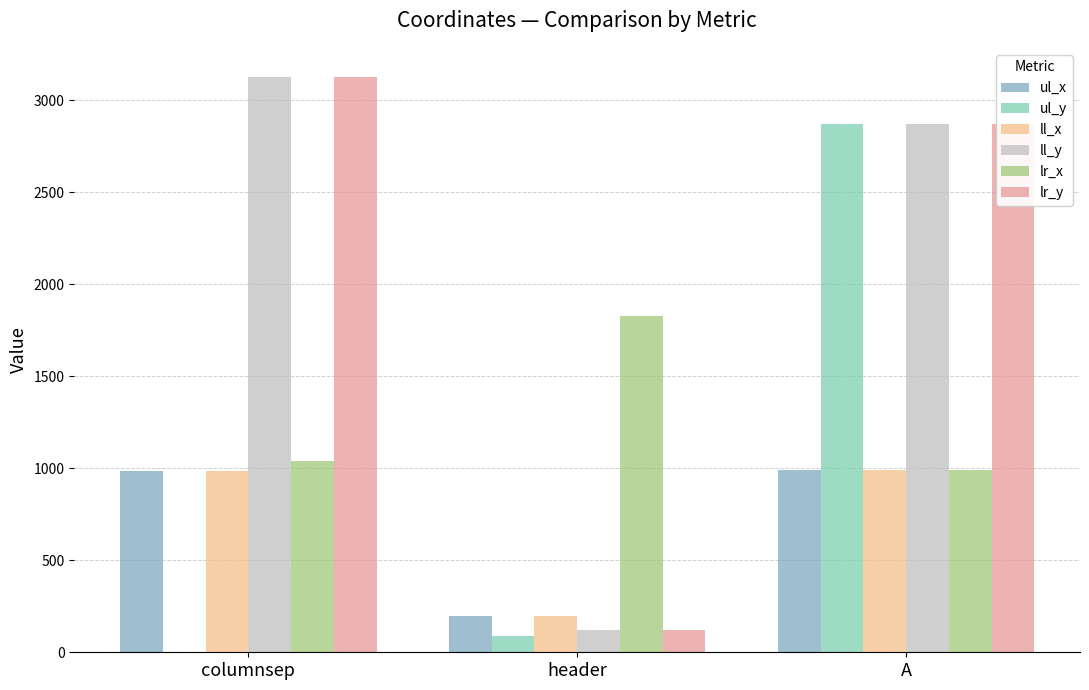

What are all the series names shown in the legend?

ul_x, ul_y, ll_x, ll_y, lr_x, lr_y